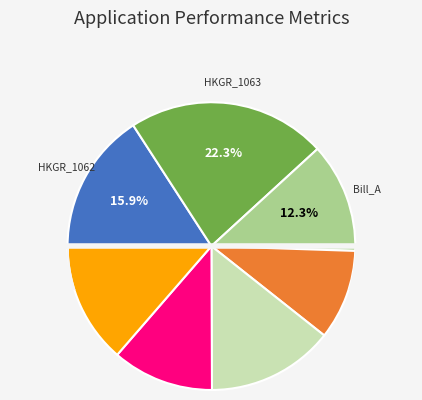

Count the number of slices in the pie.

7